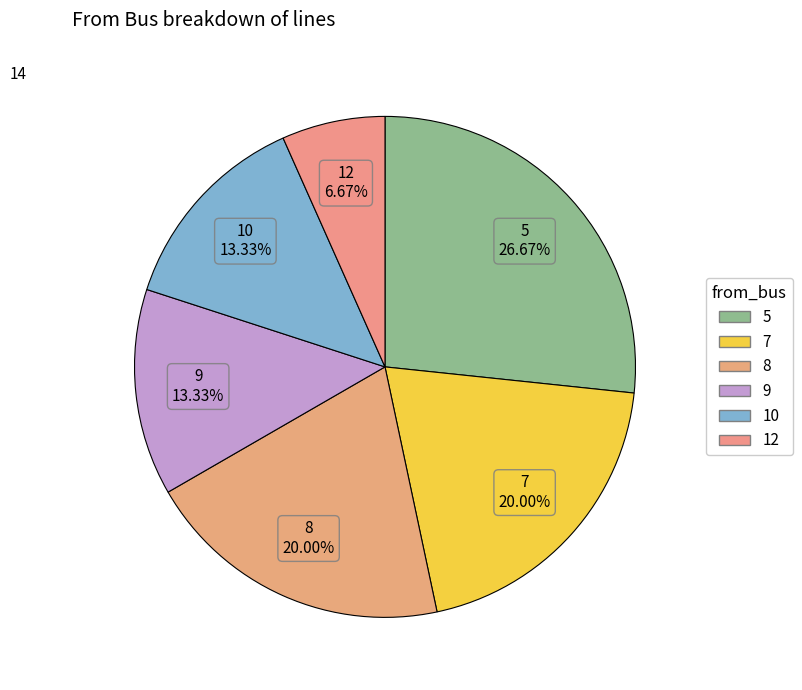

Is it true that 7 is 27% of the pie?

False